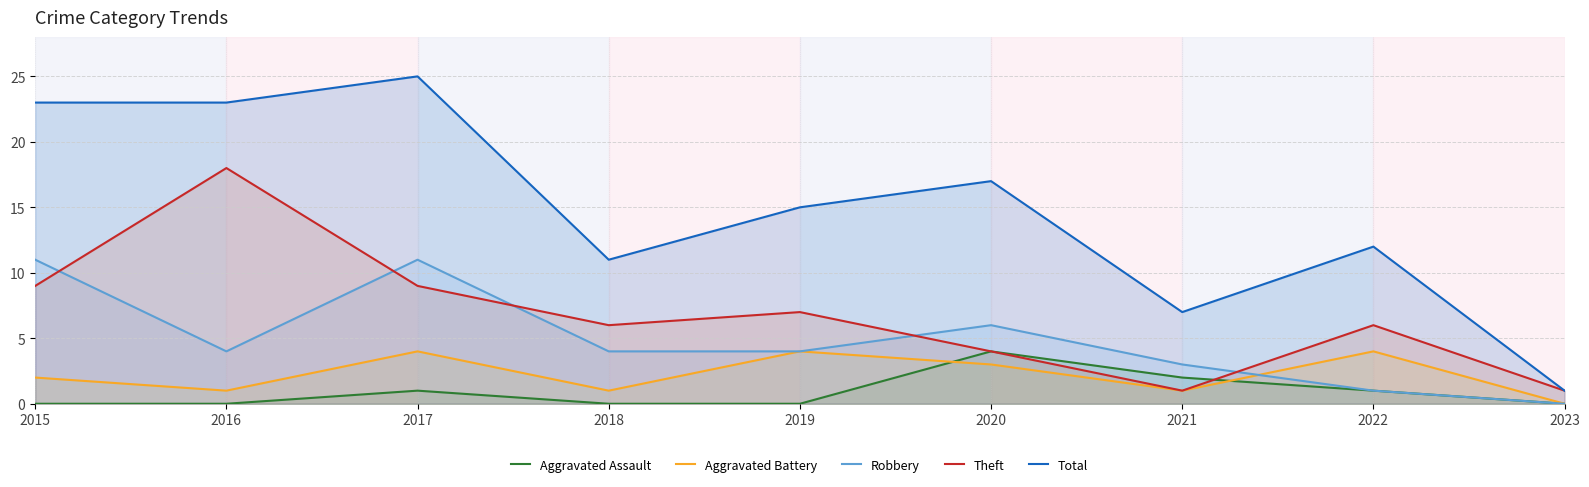

At which label does Total first exceed 15?

2015